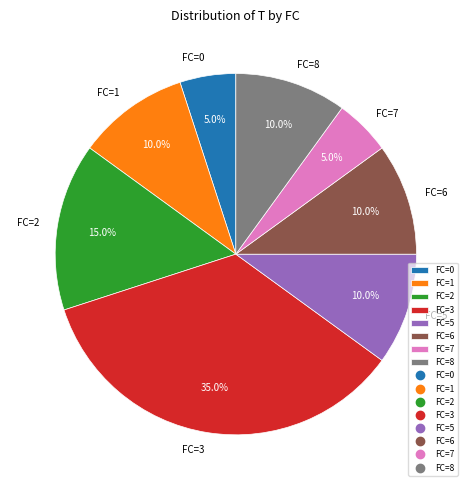

What percentage do FC=8 and FC=0 together represent?

15.0%